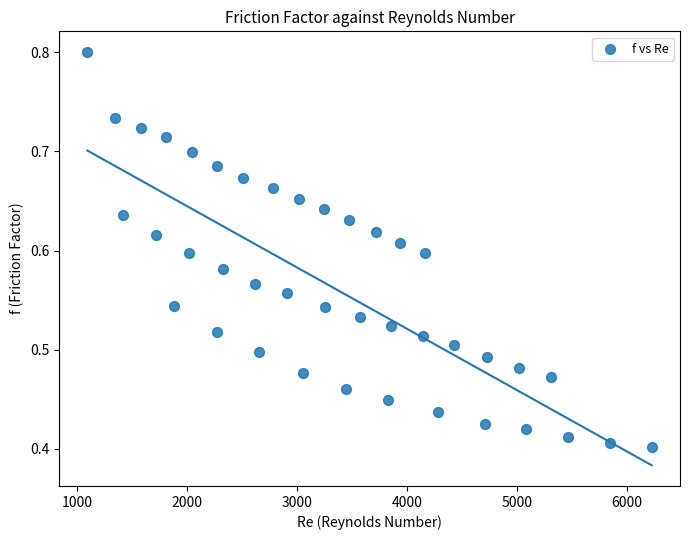

What is the range of X values (max minus min)?

5131.2